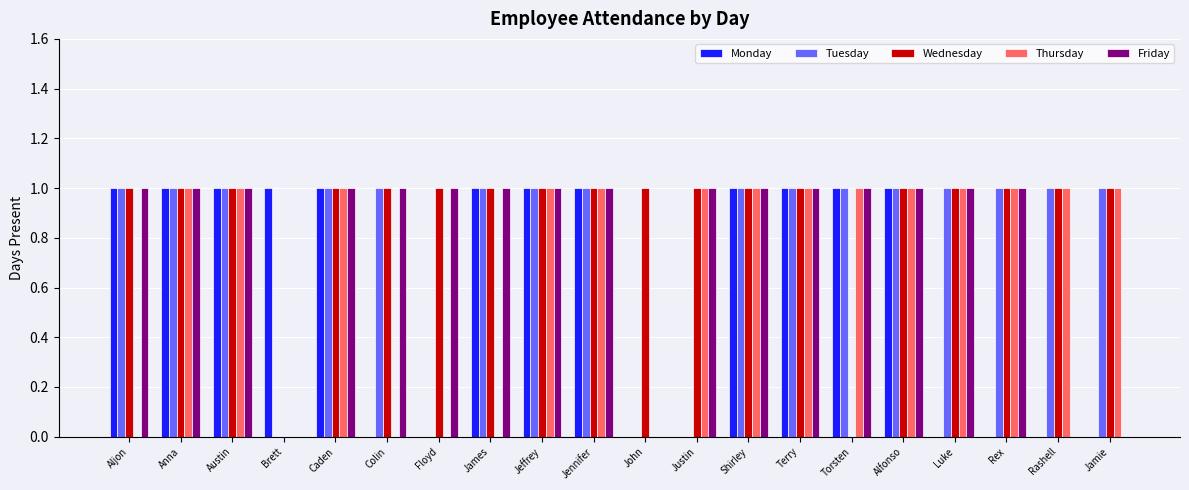

What are all the series names shown in the legend?

Monday, Tuesday, Wednesday, Thursday, Friday